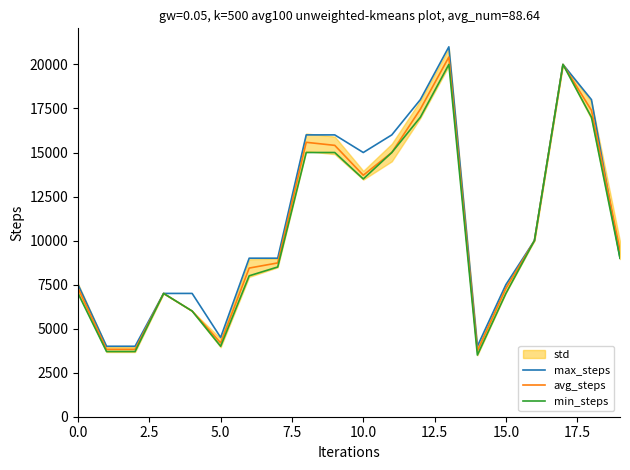

What is the difference between the maximum and second lowest values in the max_steps series?

17000